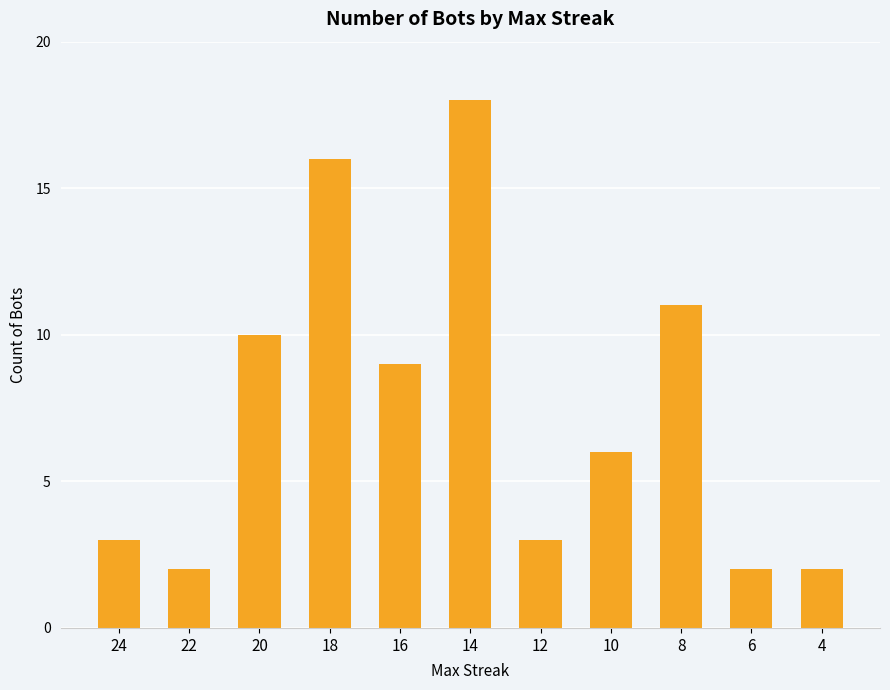

What is the average value?

7